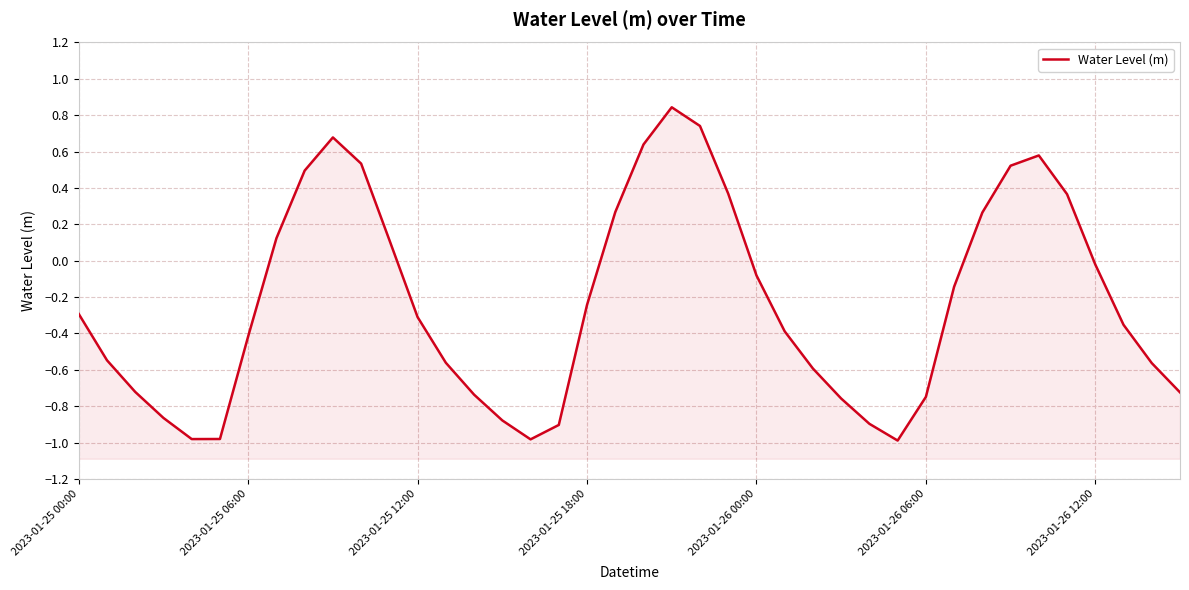

List the labels in order of value, largest first.

21, 22, 9, 20, 34, 10, 33, 8, 23, 35, 19, 32, 7, 11, 36, 24, 31, 18, 2023-01-25 00:00, 12, 37, 25, 2023-01-26 12:00, 2023-01-25 06:00, 13, 38, 26, 2023-01-25 12:00, 39, 14, 30, 27, 2023-01-25 18:00, 15, 28, 17, 2023-01-26 06:00, 2023-01-26 00:00, 16, 29